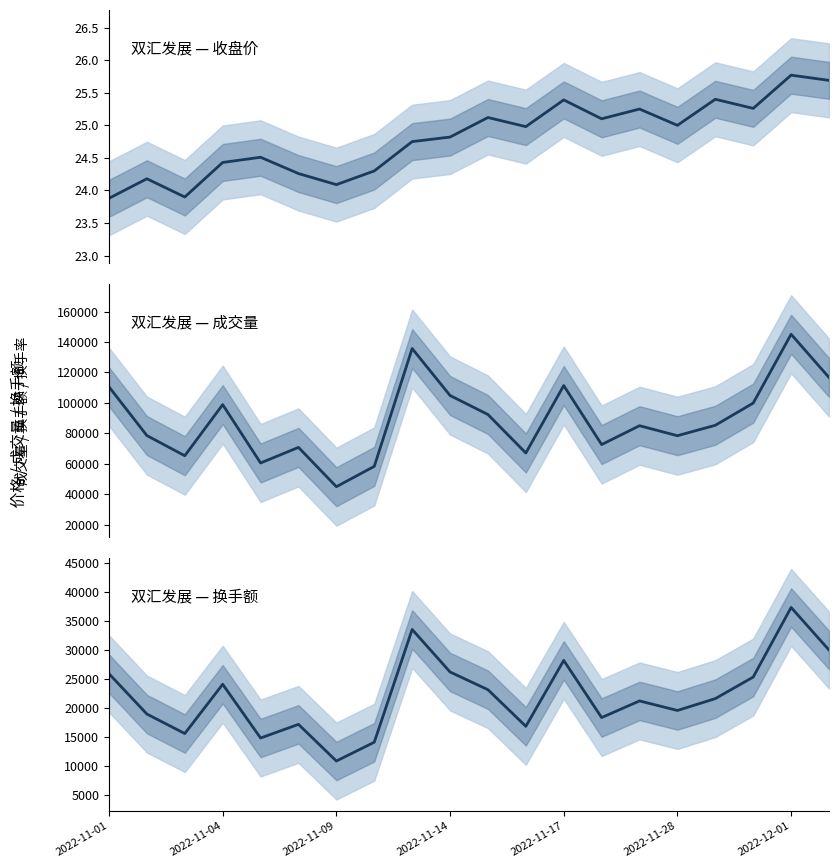

Does the chart display data point markers on the line(s)?

No